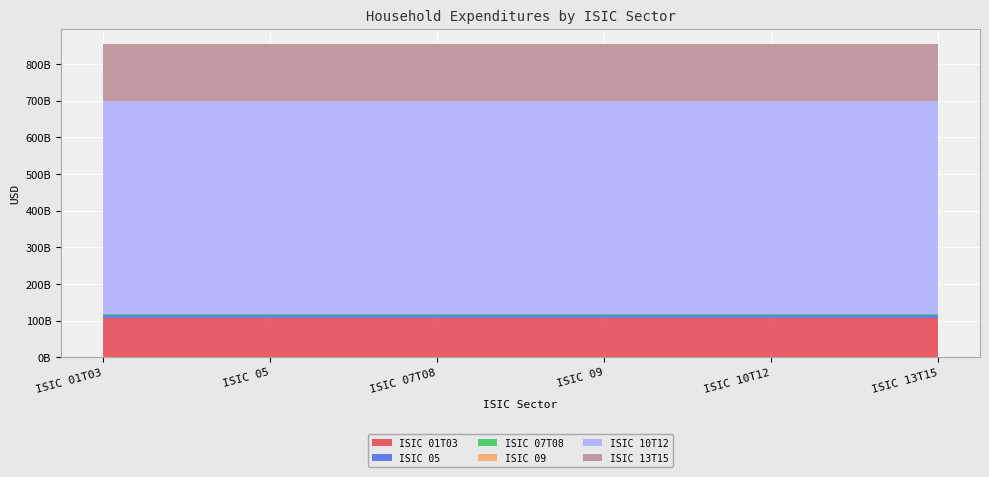

Reading left to right, what are all the values shown in this chart?

Household Expenditures: ISIC 01T03=106254584694.8	ISIC 05=9628791687.5	ISIC 07T08=1167939370.6	ISIC 09=174459551.0	ISIC 10T12=582606653457.8	ISIC 13T15=153776455827.2
State Share (scaled): ISIC 01T03=0.0	ISIC 05=0.0	ISIC 07T08=0.0	ISIC 09=0.0	ISIC 10T12=0.0	ISIC 13T15=0.0